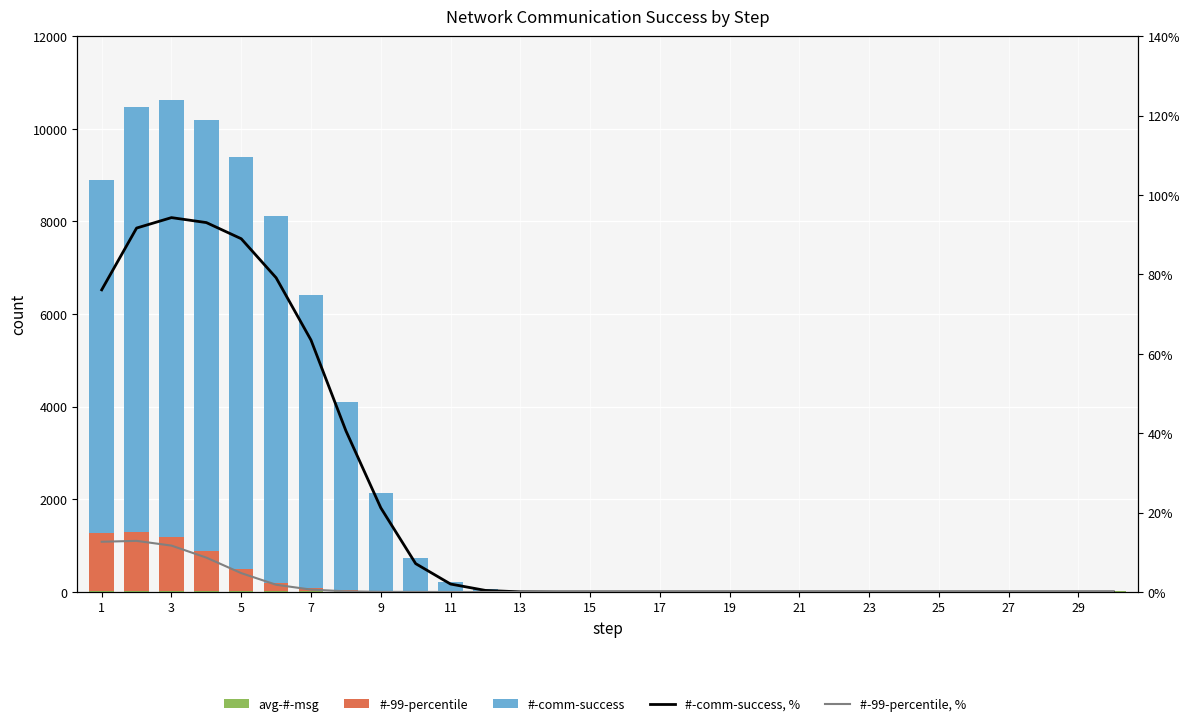

How many series are shown in this chart?

5